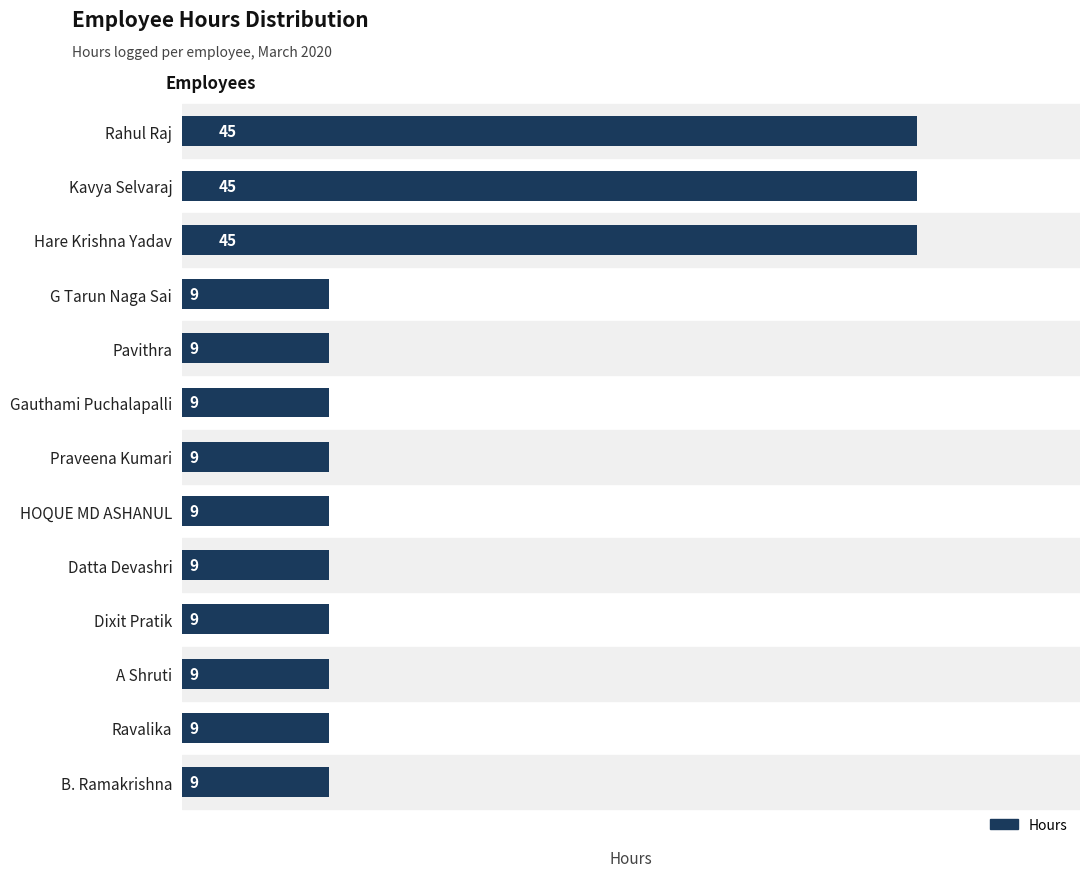

What is the approximate value at Rahul Raj, to the nearest 5?

45